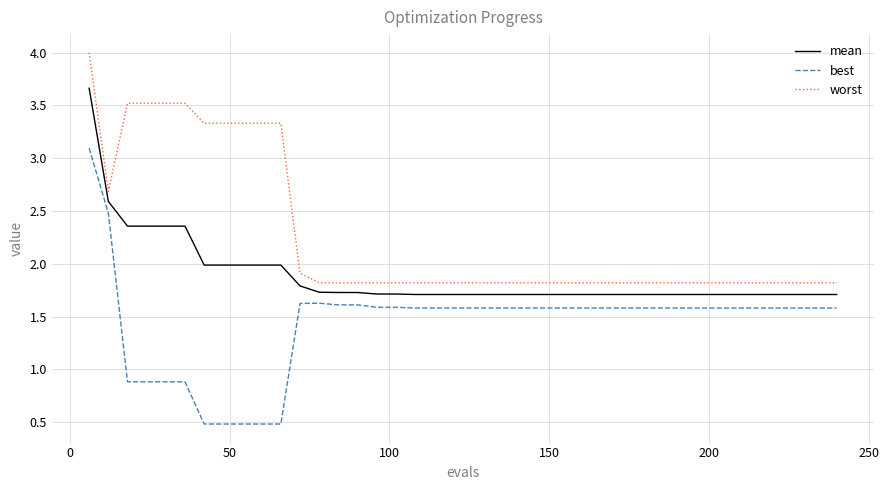

What is the difference between the maximum and minimum values in the worst series?

2.2